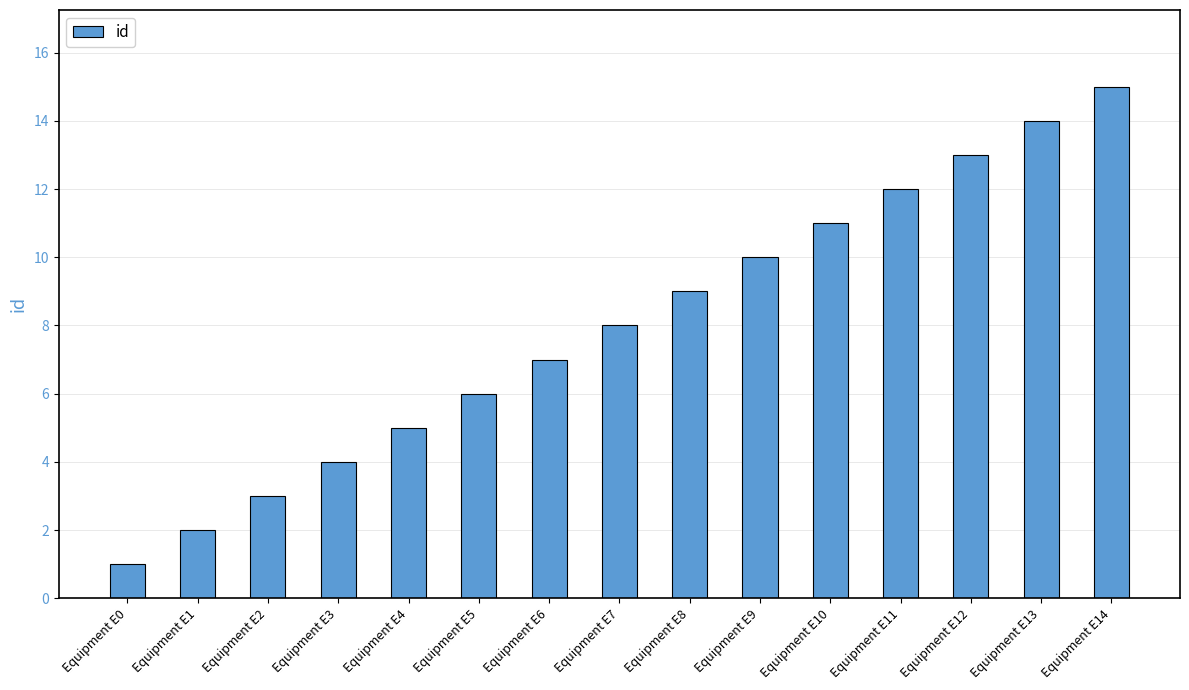

Rank the categories by value from highest to lowest.

Equipment E14, Equipment E13, Equipment E12, Equipment E11, Equipment E10, Equipment E9, Equipment E8, Equipment E7, Equipment E6, Equipment E5, Equipment E4, Equipment E3, Equipment E2, Equipment E1, Equipment E0